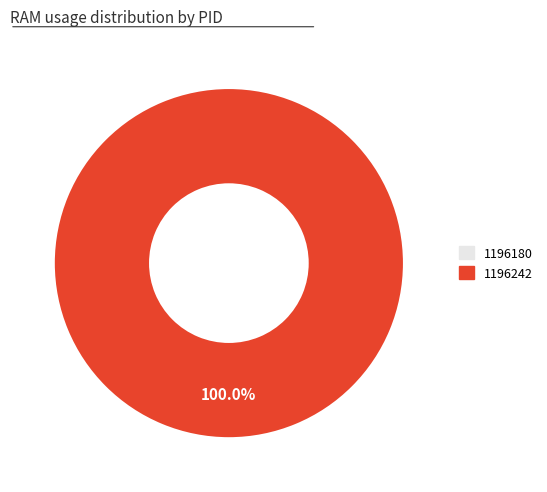

Count the number of slices in the pie.

2